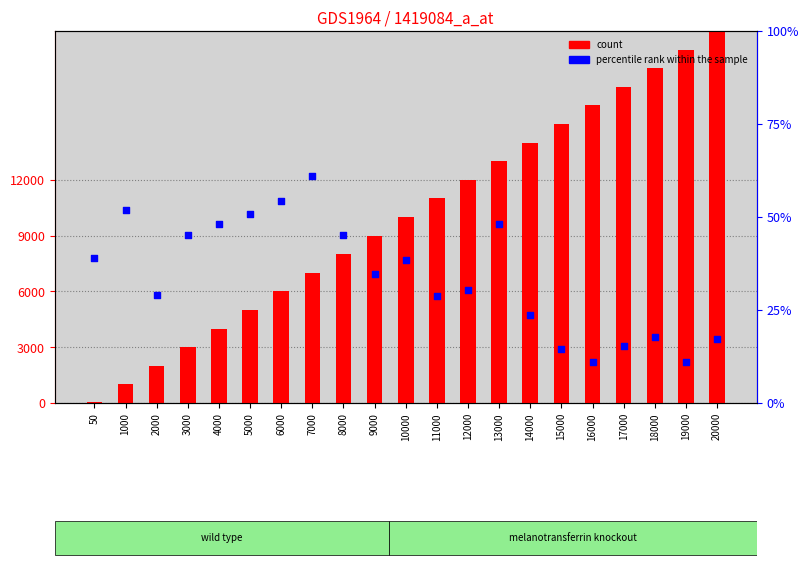

At which category is the sum across all series the highest?

20000